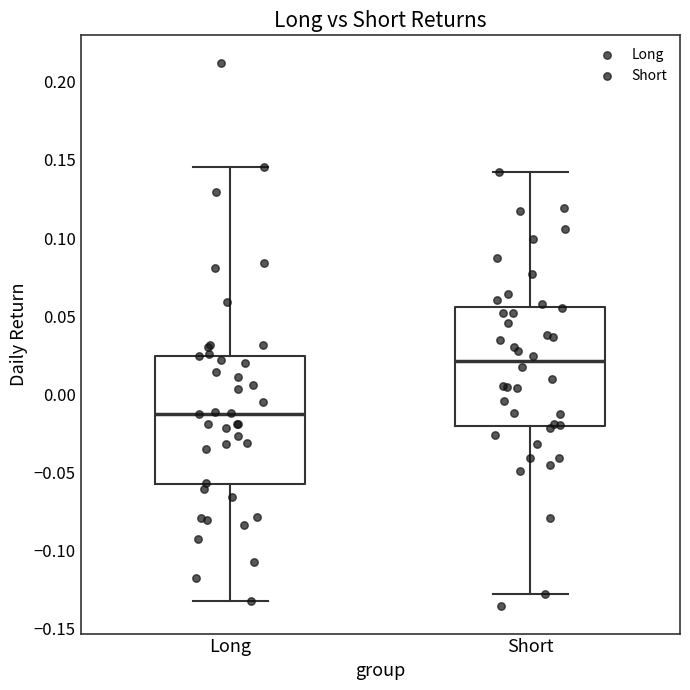

Which box is the tallest, from its lower edge to its upper edge?

Long